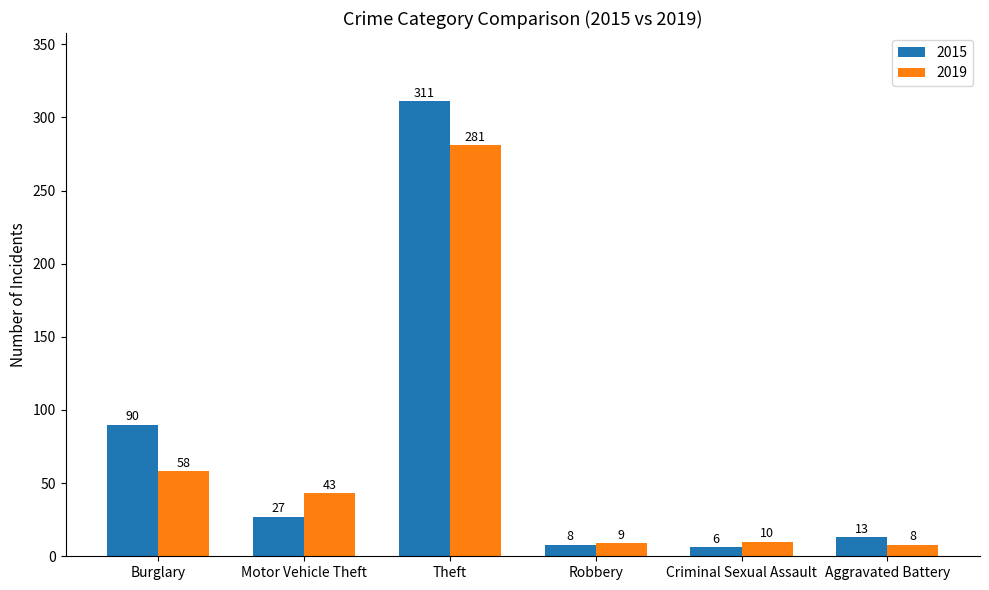

Which series has the largest total across all categories?

2015